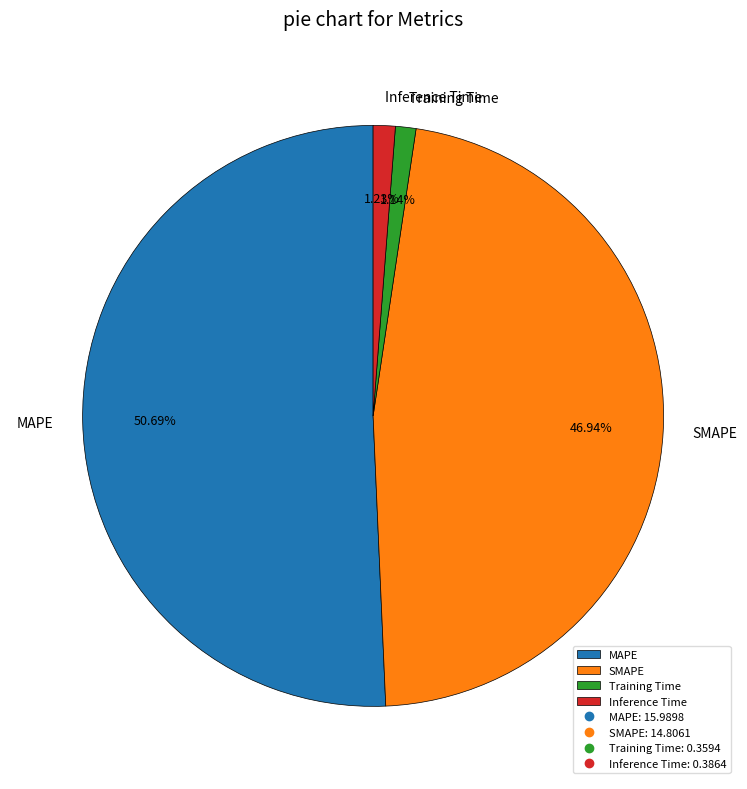

Is it true that MAPE is 66% of the pie?

False